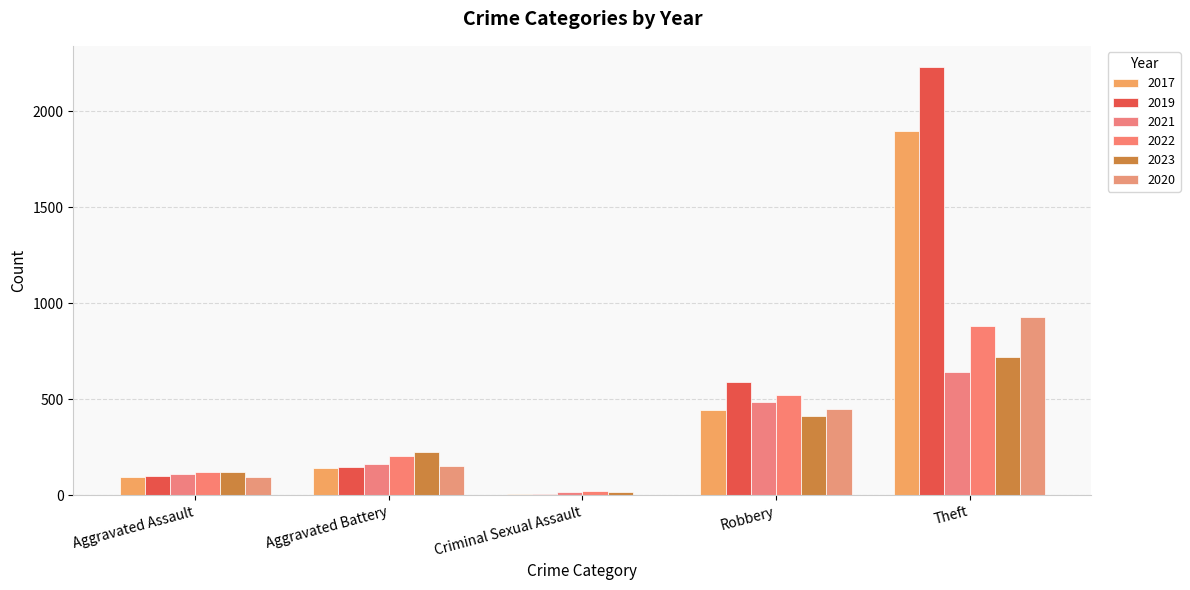

What are all the series names shown in the legend?

2017, 2019, 2021, 2022, 2023, 2020